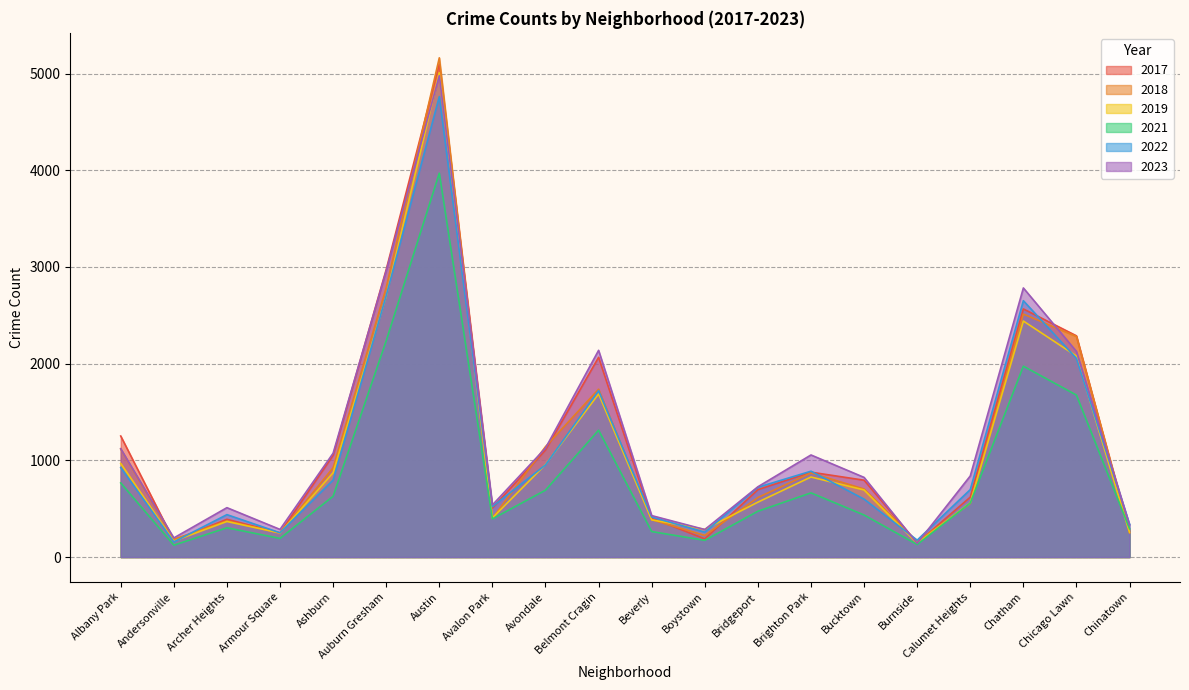

List the series in order of their peak value, lowest first.

2021, 2022, 2023, 2019, 2017, 2018